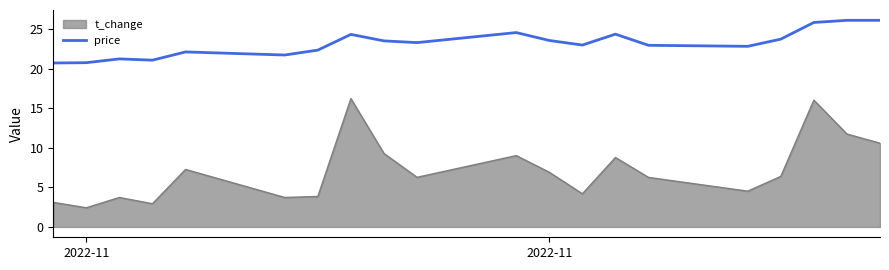

Which series has the largest range (max minus min)?

t_change